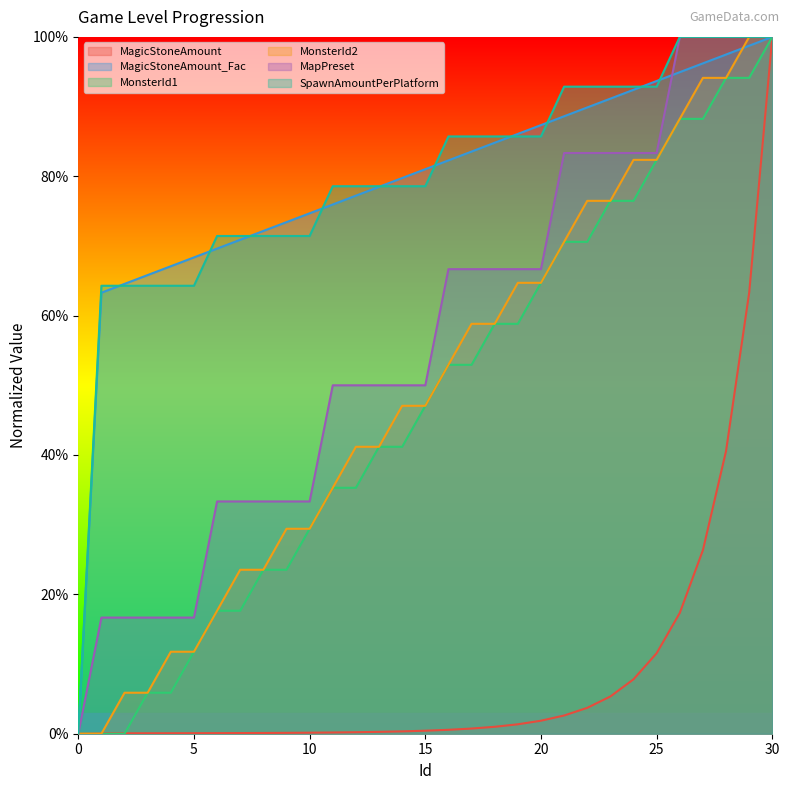

How many lines are shown in the chart?

6